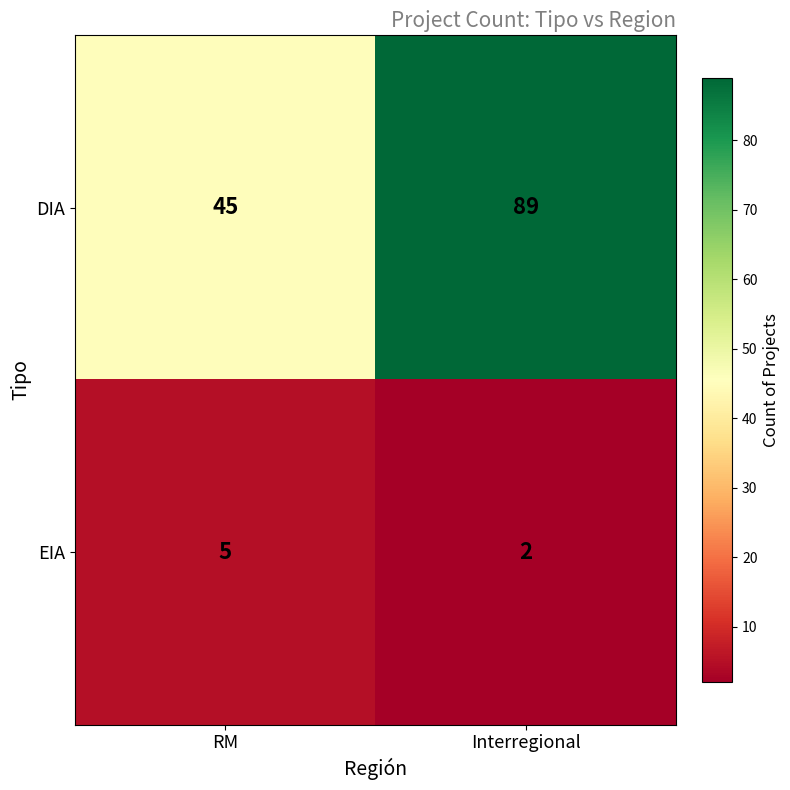

Reading right to left, transcribe all the data shown in this chart.

DIA: 89	45
EIA: 2	5